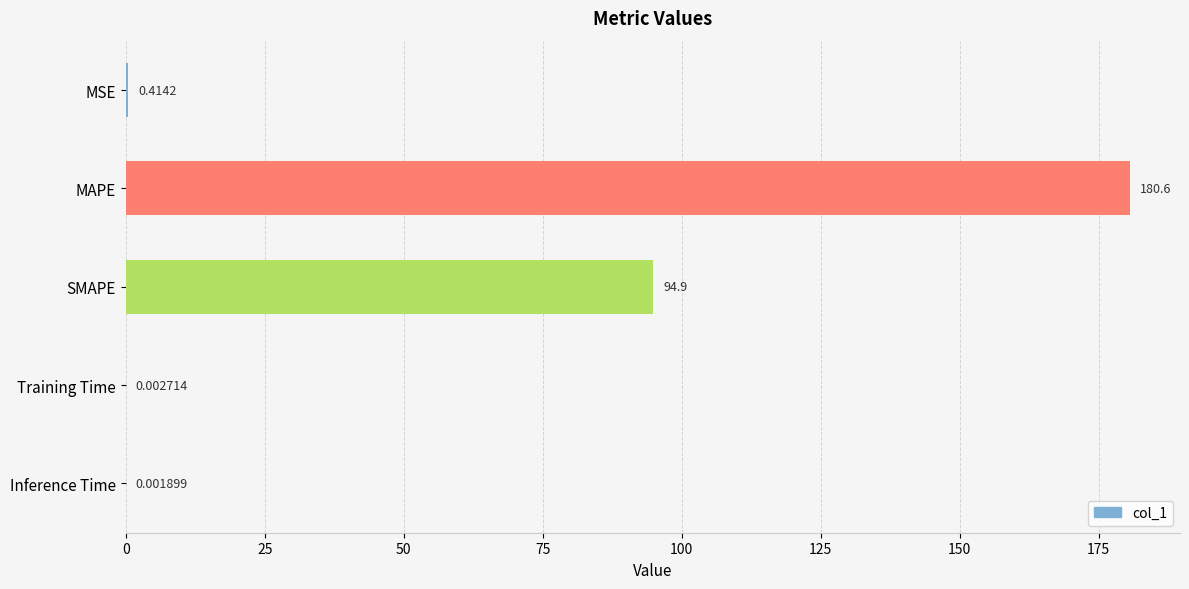

At which category does the chart reach its peak across all series?

MAPE